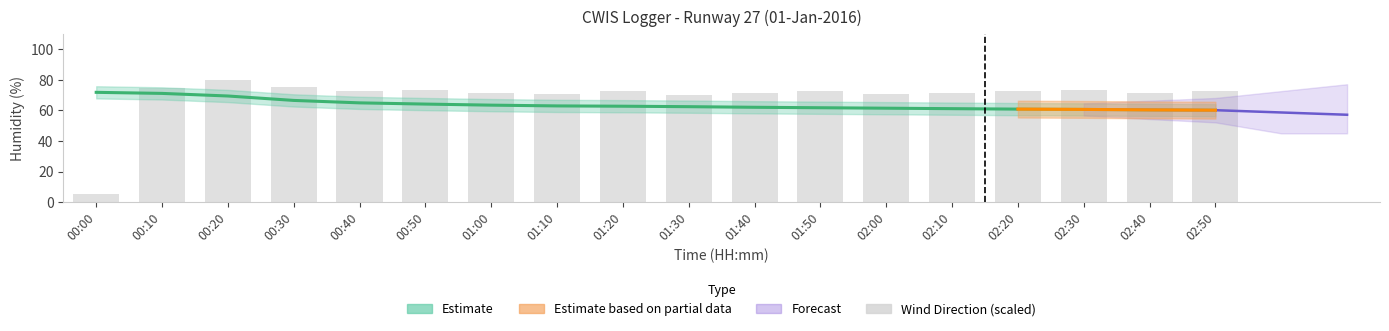

What is the sum of the values at 02:30 and 01:40?

145.4